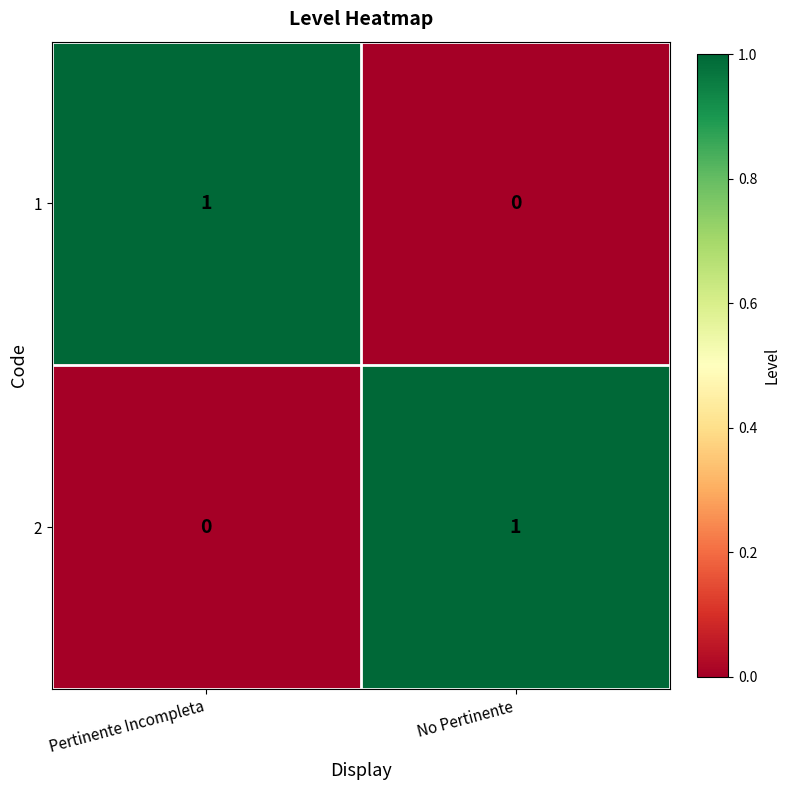

Where is 1 nearest to the value 0?

No Pertinente